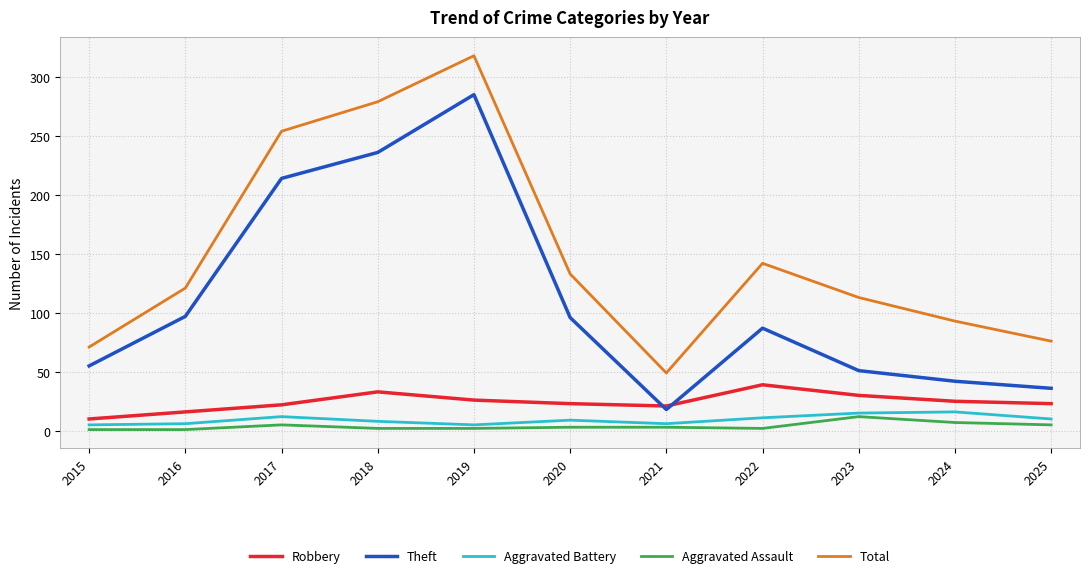

Is this an area chart (filled region under the line)?

No